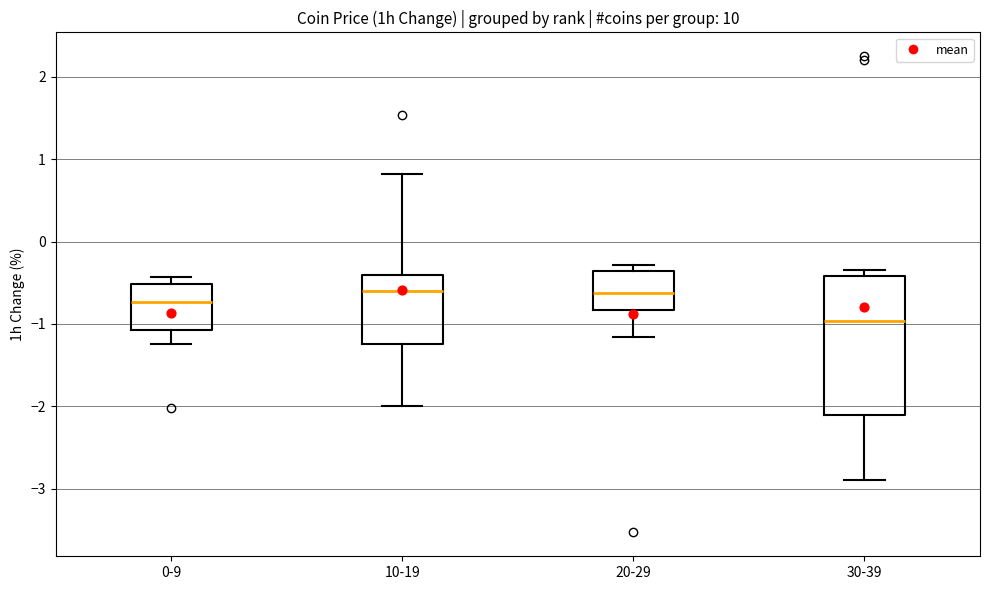

Comparing the boxes themselves (not the whiskers), which one is the tallest?

30-39